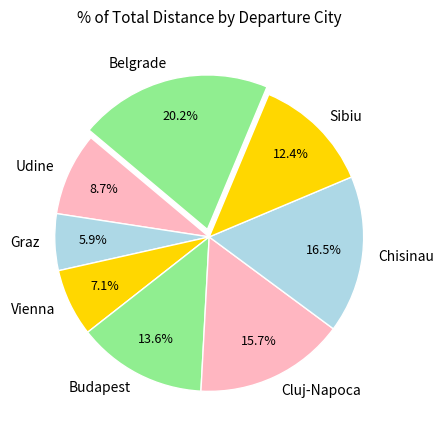

Which category has the biggest portion of the pie?

Belgrade